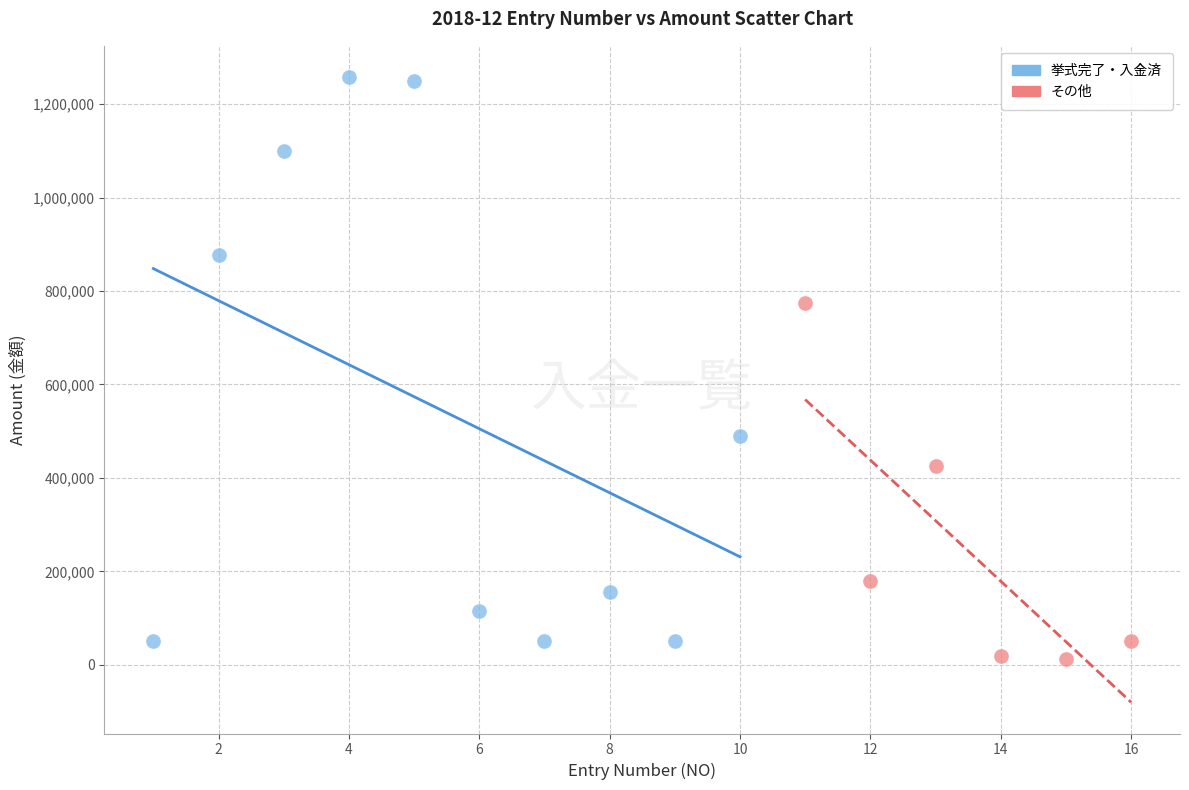

Which series contains the highest Y value?

挙式完了・入金済